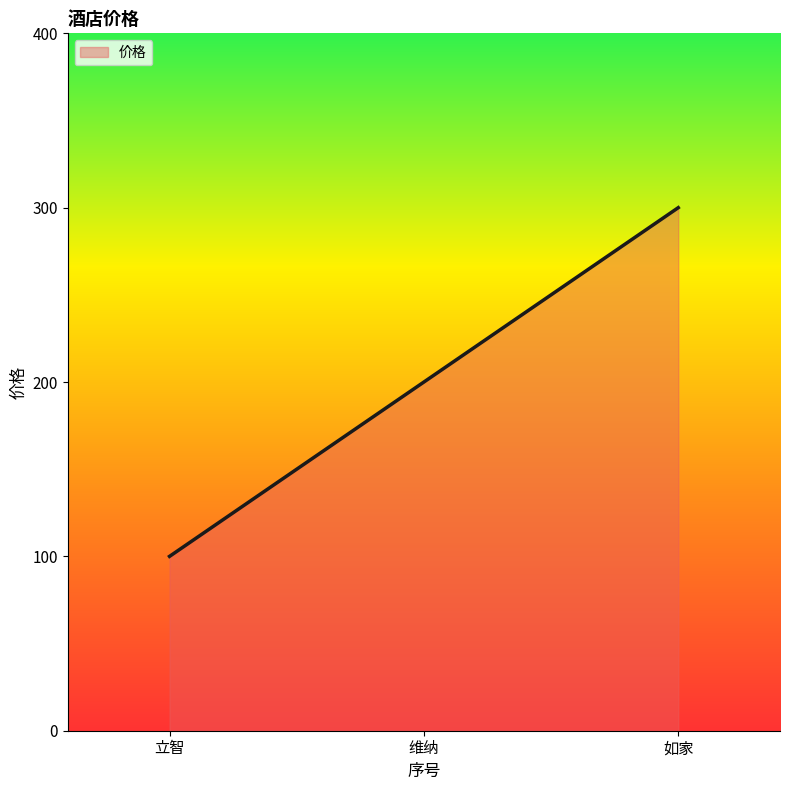

Reading left to right, transcribe all the data shown in this chart.

100	200	300